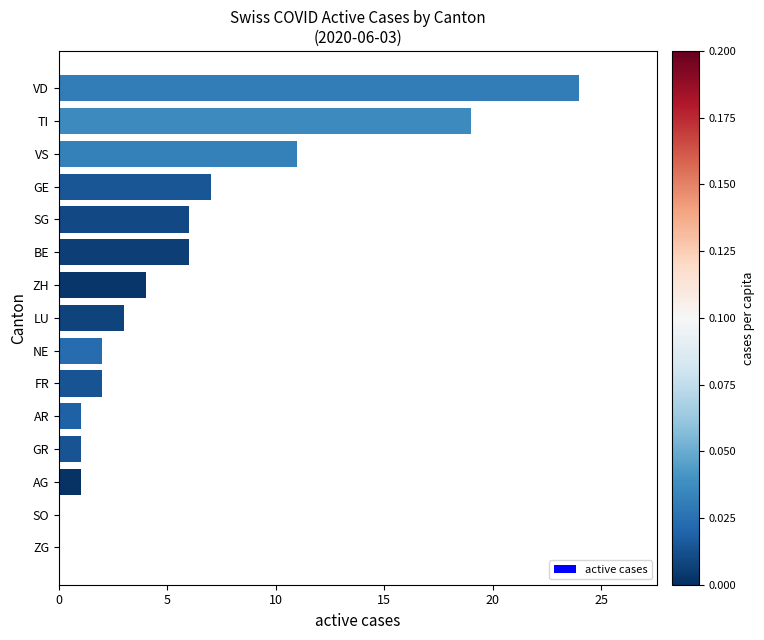

Where is the data nearest to the value 12?

VS